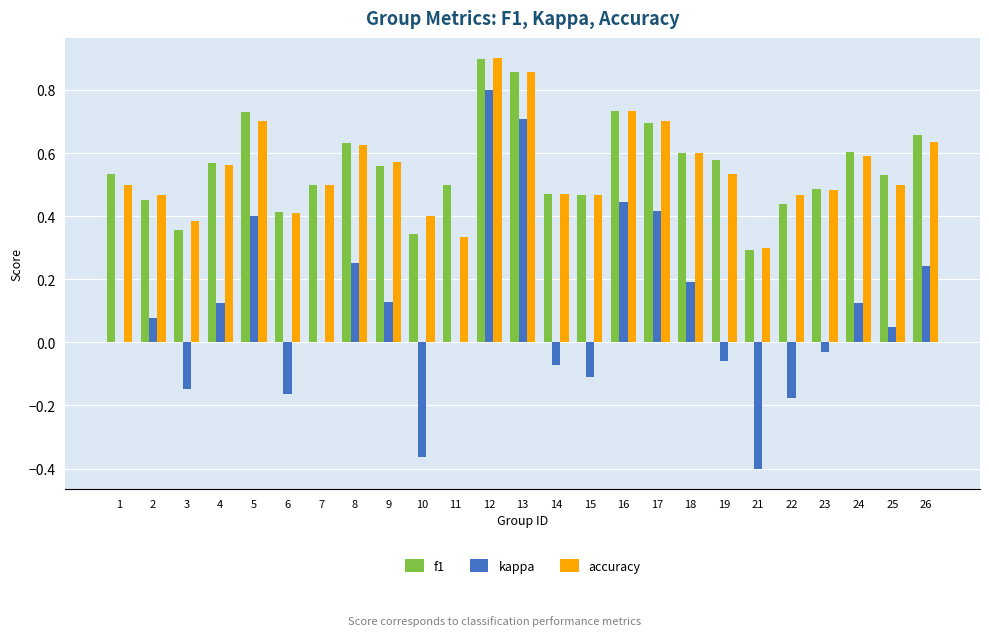

At which category is the sum across all series the highest?

12